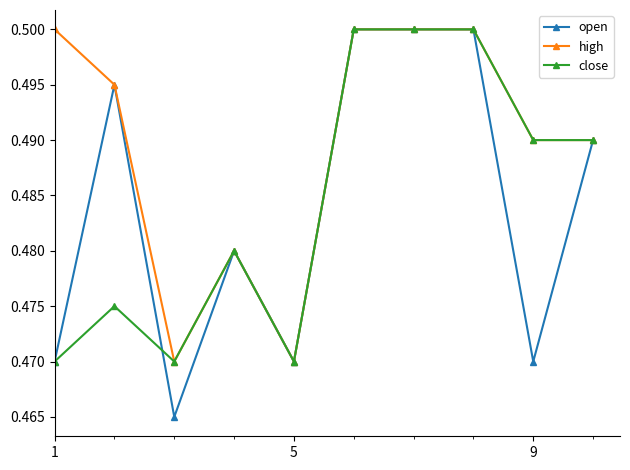

Which series has the largest total across all categories?

high